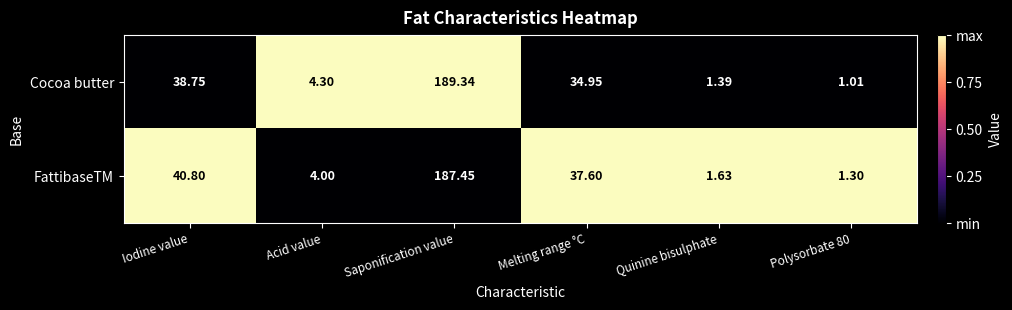

What is the spread (max minus min) of values at Polysorbate 80?

0.3